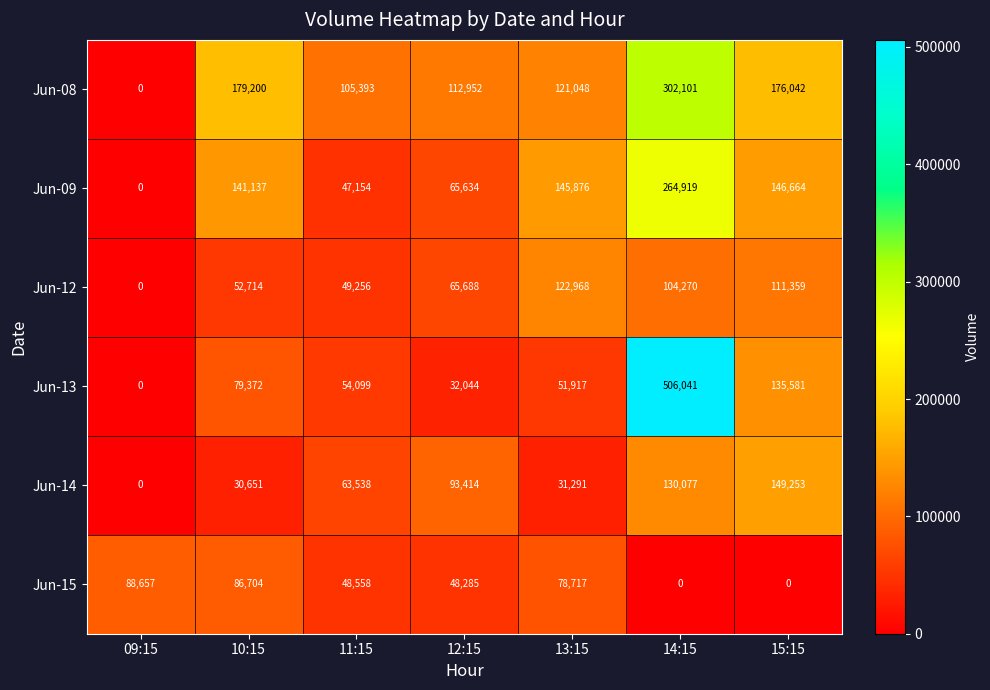

Which series changed the most between 13:15 and 14:15?

Jun-13